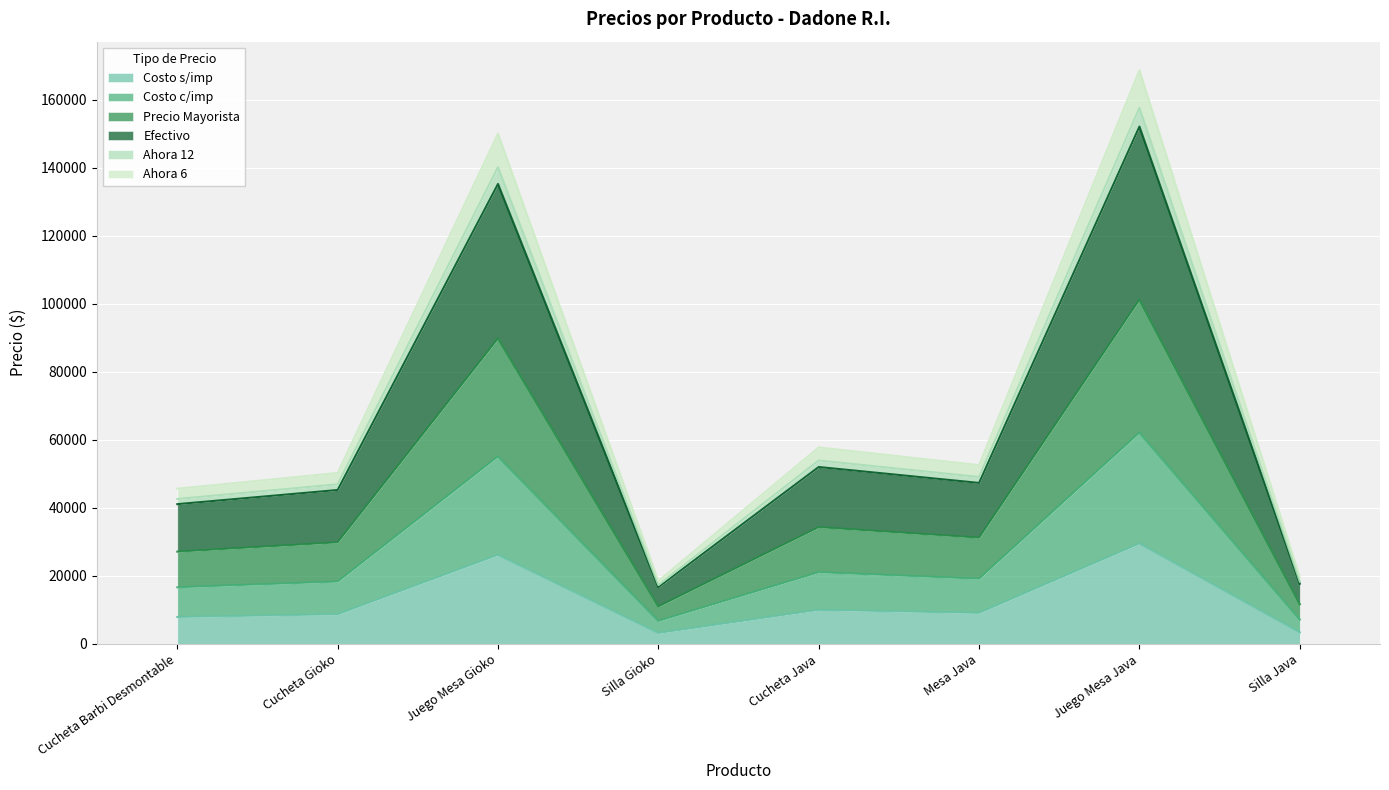

What is the total value across all series at Juego Mesa Gioko?

149951.4